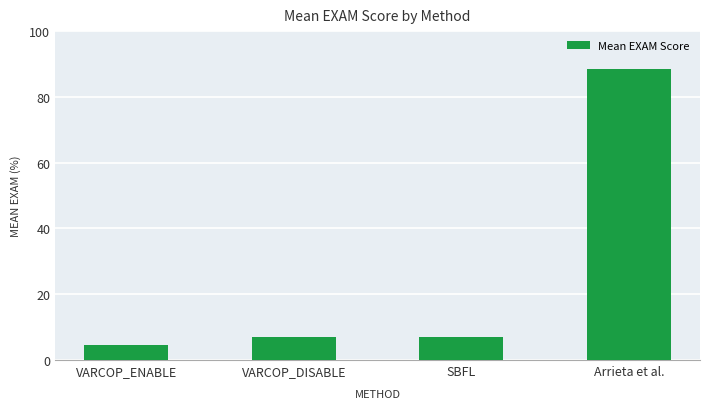

Which has a higher value, SBFL or VARCOP_ENABLE?

SBFL